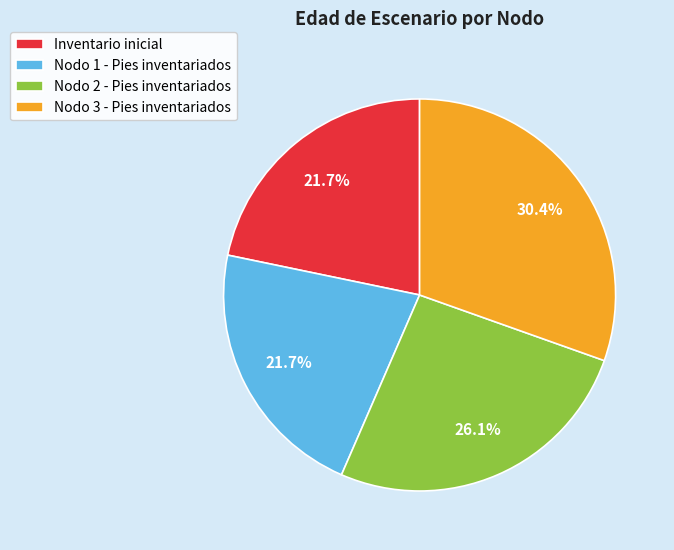

What percentage do Nodo 1 - Pies inventariados and Nodo 2 - Pies inventariados together represent?

47.8%